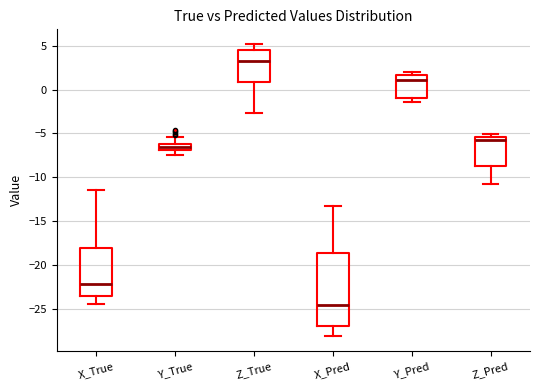

Where is the lower edge of the box for X_True on the y-axis? The values are not printed on the chart, so give them approximately, as read against the axis.

-23.5